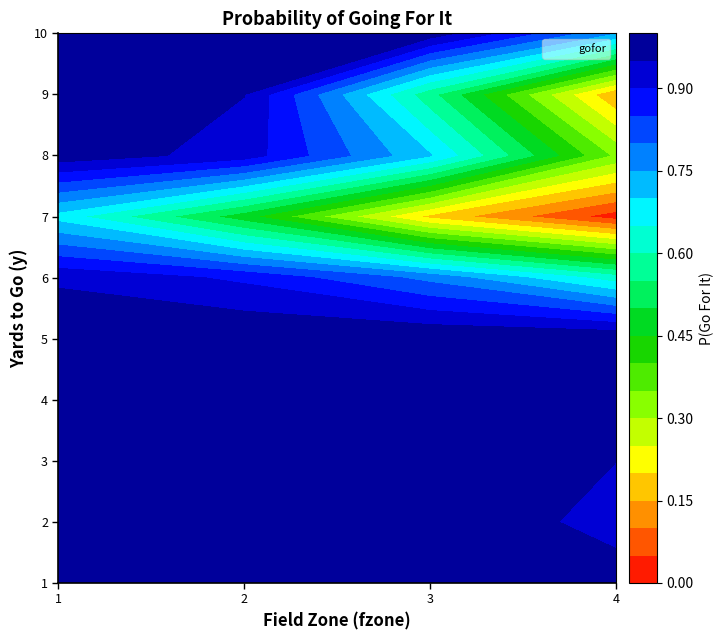

What is the difference between the maximum and minimum values in the 8 series?

0.6